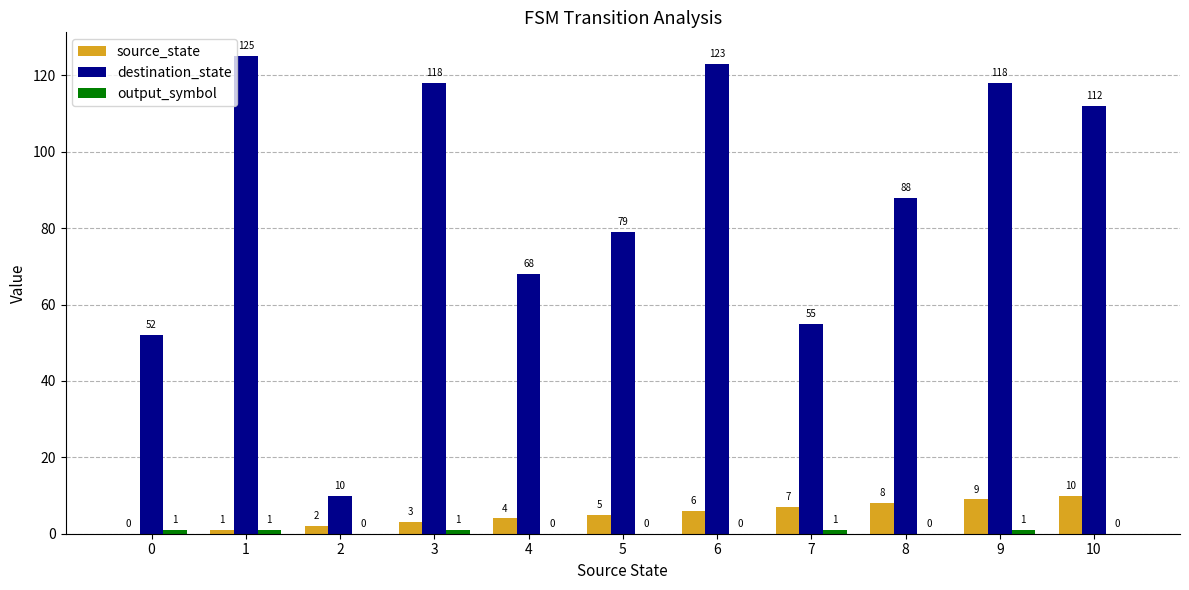

Which series has the largest range (max minus min)?

destination_state